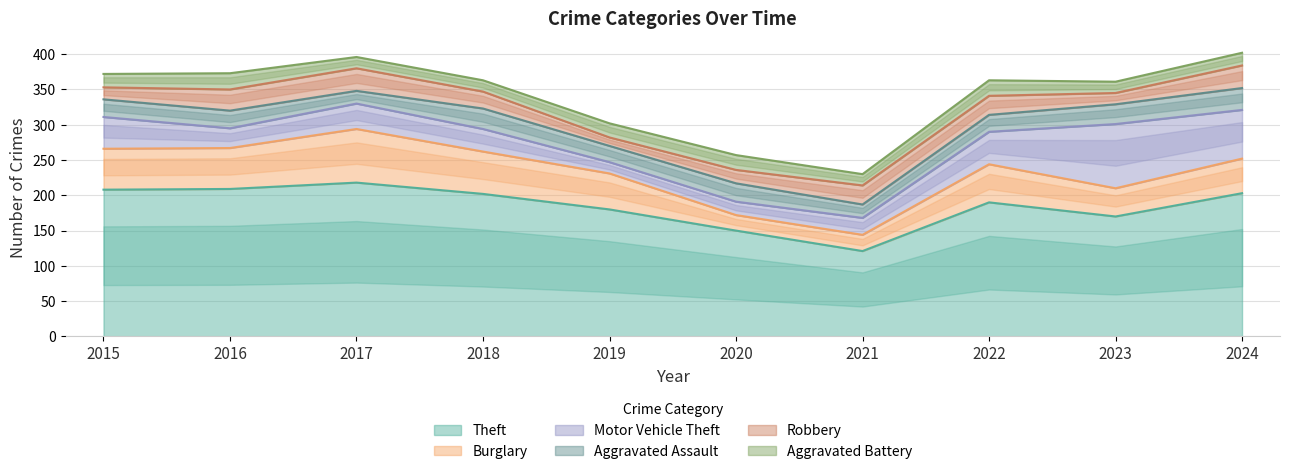

How many times do Robbery and Motor Vehicle Theft cross each other?

3